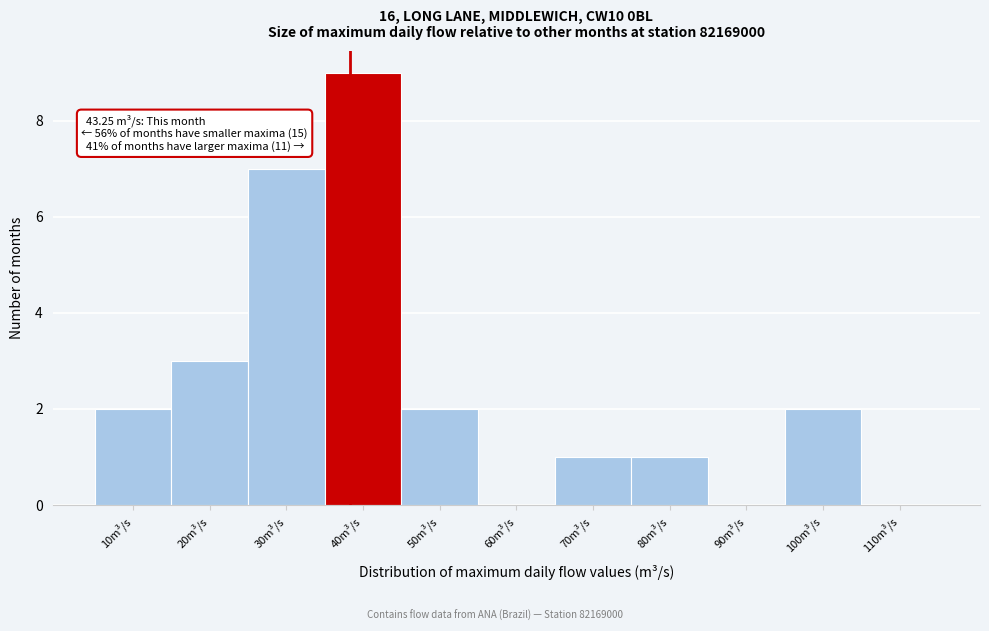

Reading left to right, what are all the values shown in this chart?

10m³/s=2	20m³/s=3	30m³/s=7	40m³/s=9	50m³/s=2	60m³/s=0	70m³/s=1	80m³/s=1	90m³/s=0	100m³/s=2	110m³/s=0